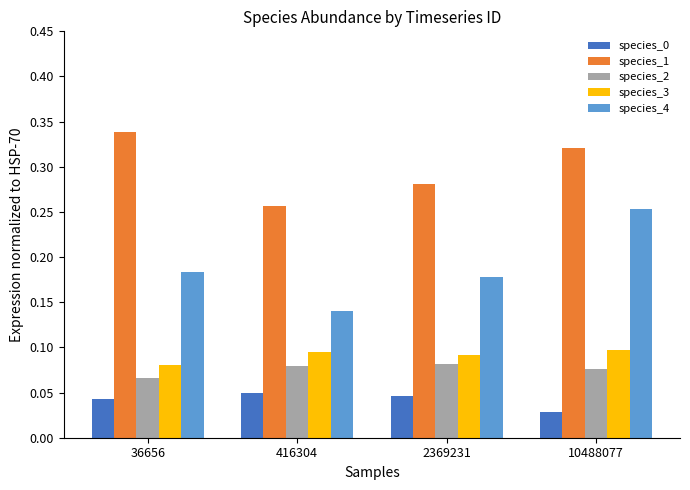

Where is species_4 nearest to the value 0?

416304